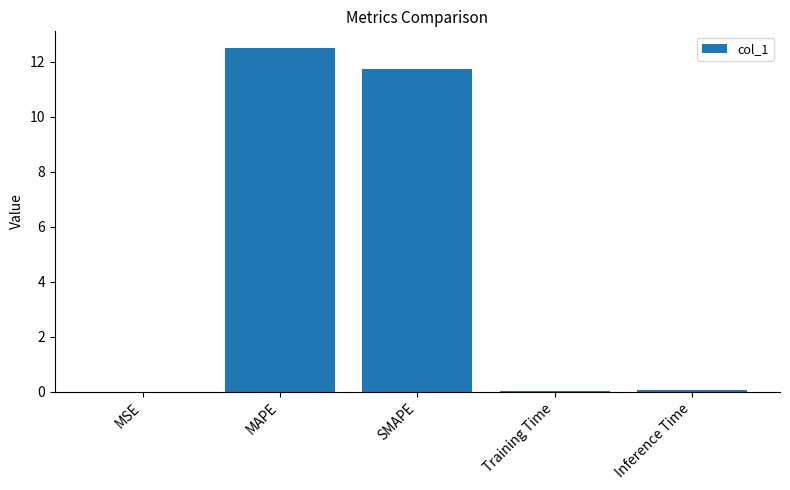

Is it true that the value at MSE is 0.0?

True